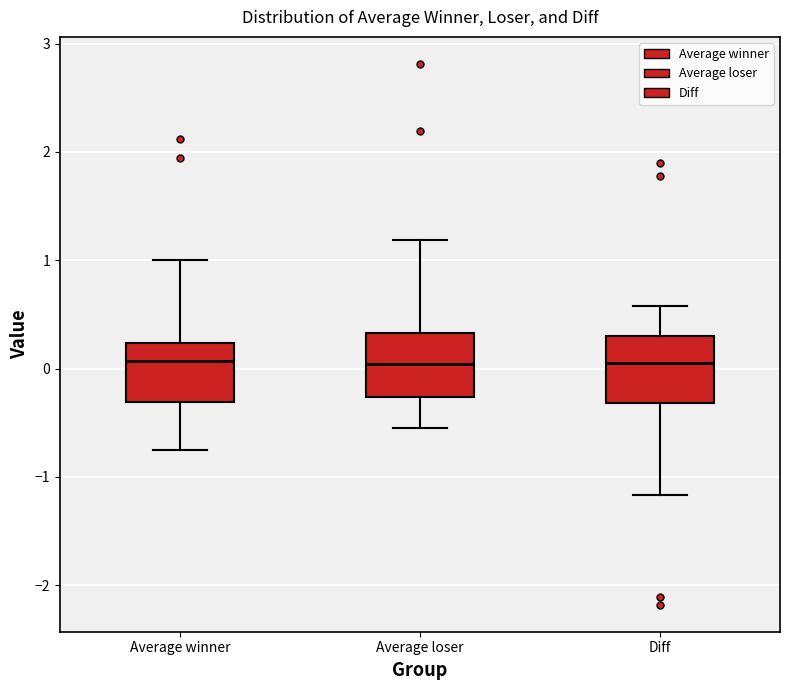

Where is the lower edge of the box for Average loser on the y-axis? The values are not printed on the chart, so give them approximately, as read against the axis.

-0.3